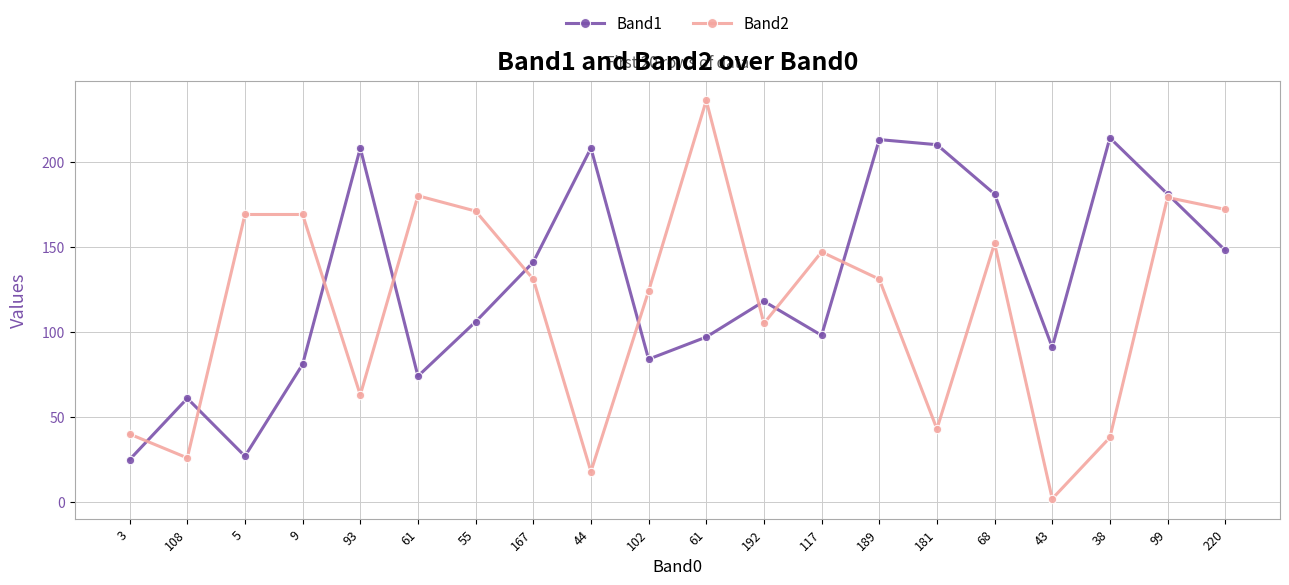

Reading right to left, extract all data points from this chart.

Band1: 220=148	99=181	38=214	43=91	68=181	181=210	189=213	117=98	192=118	61=97	102=84	44=208	167=141	55=106	61=74	93=208	9=81	5=27	108=61	3=25
Band2: 220=172	99=179	38=38	43=2	68=152	181=43	189=131	117=147	192=105	61=236	102=124	44=18	167=131	55=171	61=180	93=63	9=169	5=169	108=26	3=40